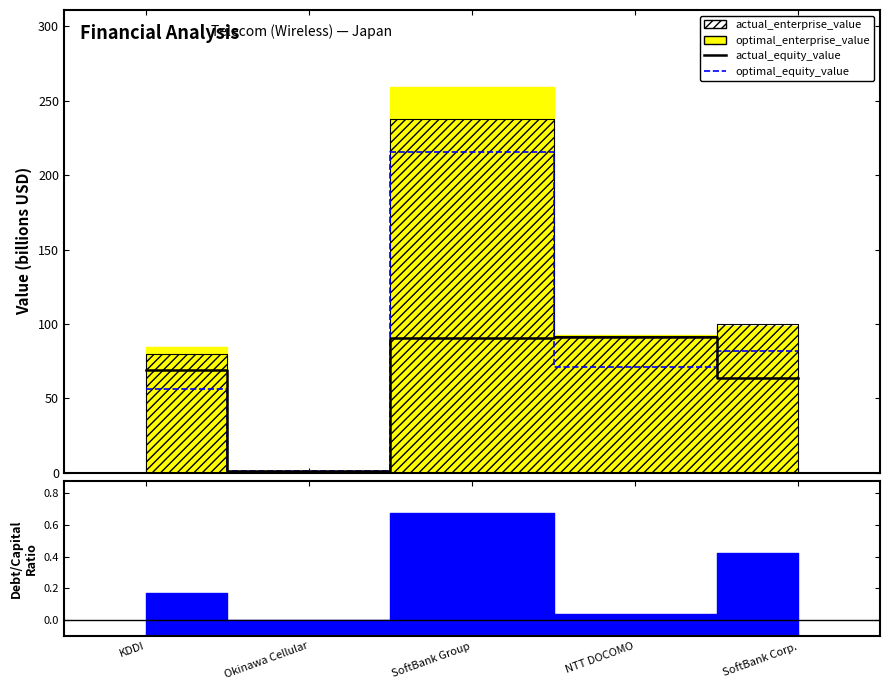

At how many categories does at least one series exceed 147?

1